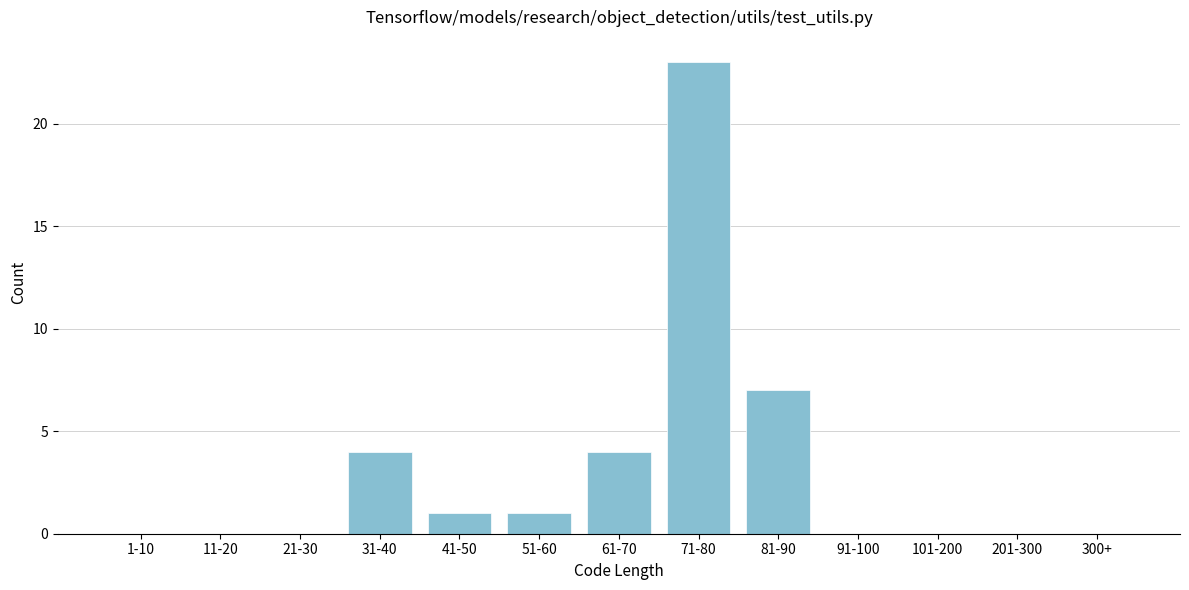

Reading left to right, list all the values displayed in this chart.

1-10=0	11-20=0	21-30=0	31-40=4	41-50=1	51-60=1	61-70=4	71-80=23	81-90=7	91-100=0	101-200=0	201-300=0	300+=0